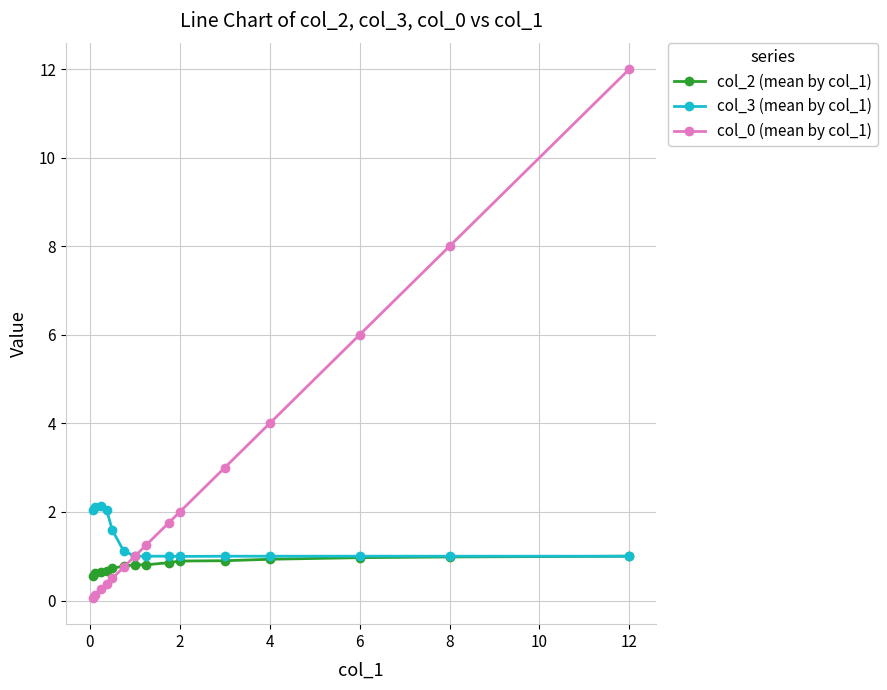

Which series has the largest total across all categories?

col_0 (mean by col_1)